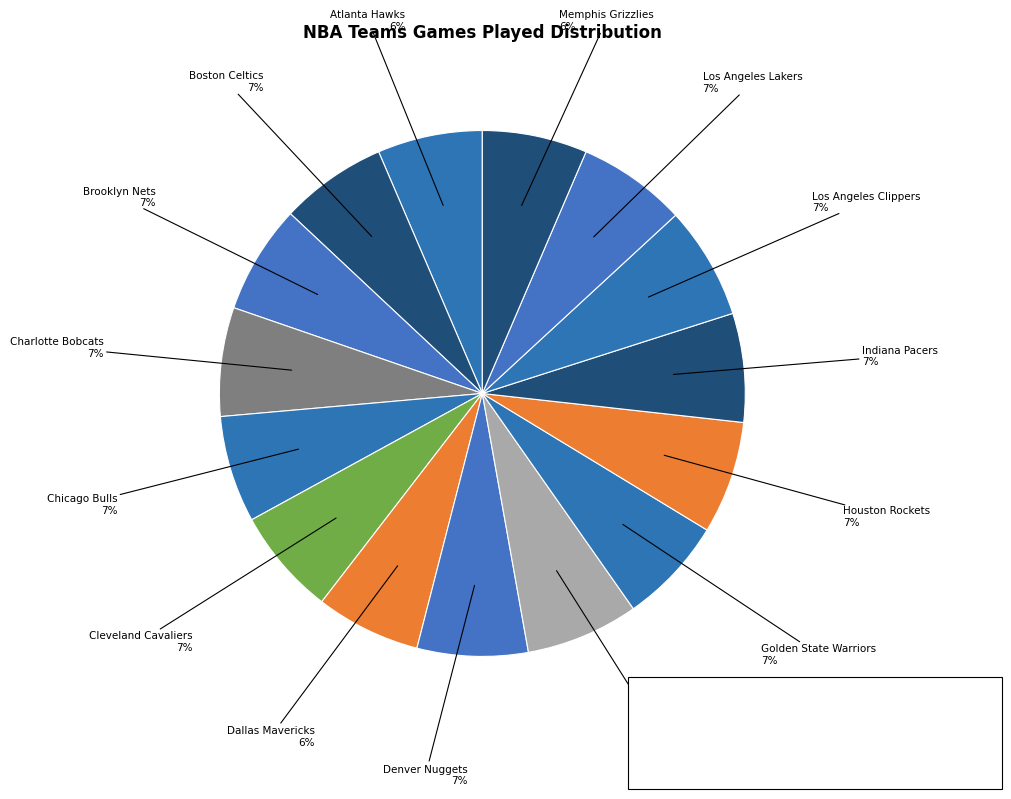

What percentage is the Dallas Mavericks slice, to the nearest percent?

6%